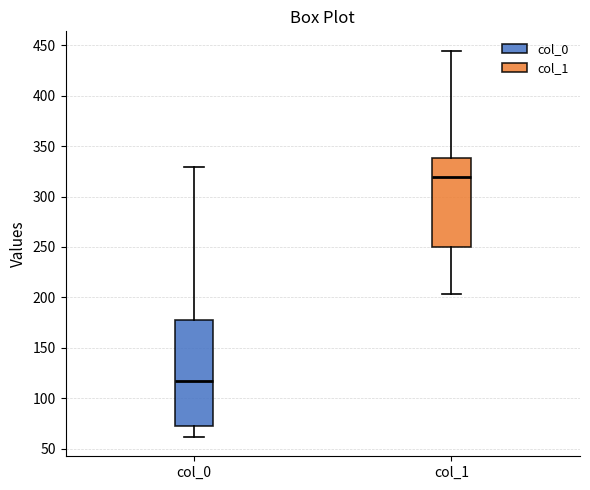

Reading left to right, transcribe this box plot: for each box, give where its median line is, the range the box spans, and where its two whiskers end, as read against the y-axis. The values are not printed on the chart, so give them approximately, as read against the axis.

col_0: median 115, box 70 to 175, whiskers 60 to 330
col_1: median 320, box 250 to 340, whiskers 205 to 445